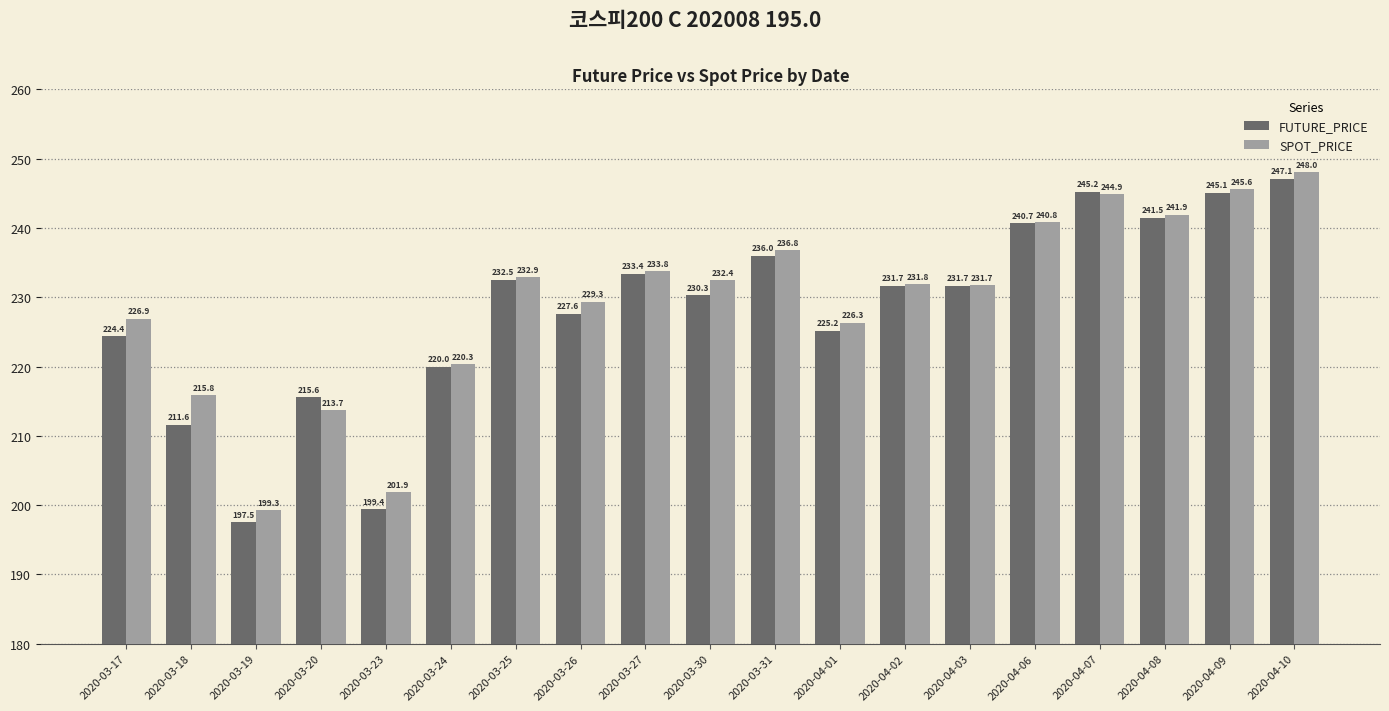

What is the maximum value for SPOT_PRICE?

248.0